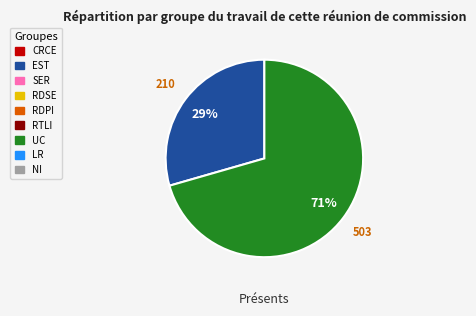

To the nearest percent, what is the average slice percentage?

50%